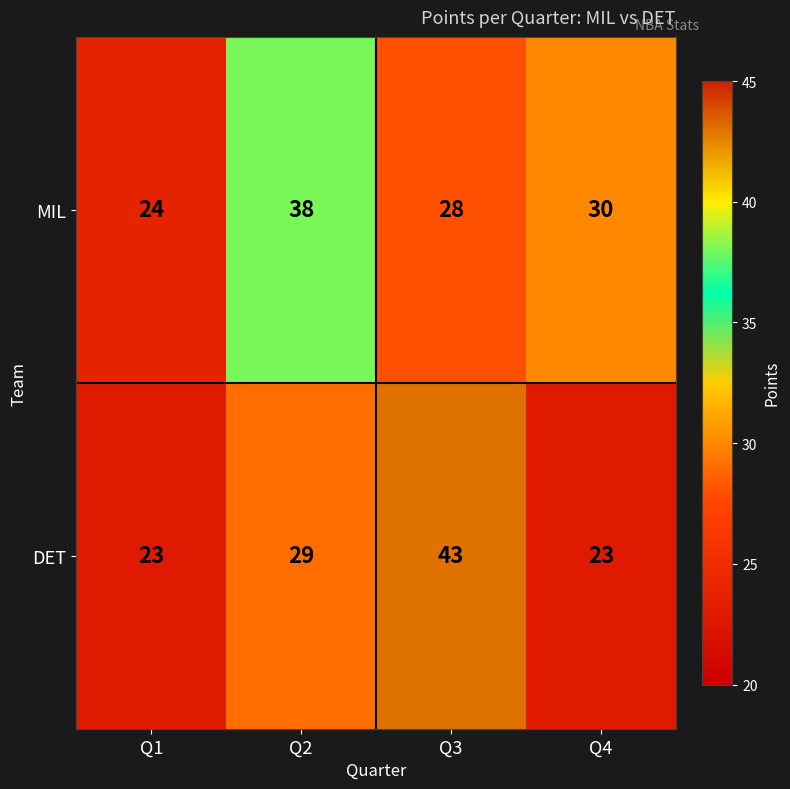

What is the lowest value of the MIL series?

24